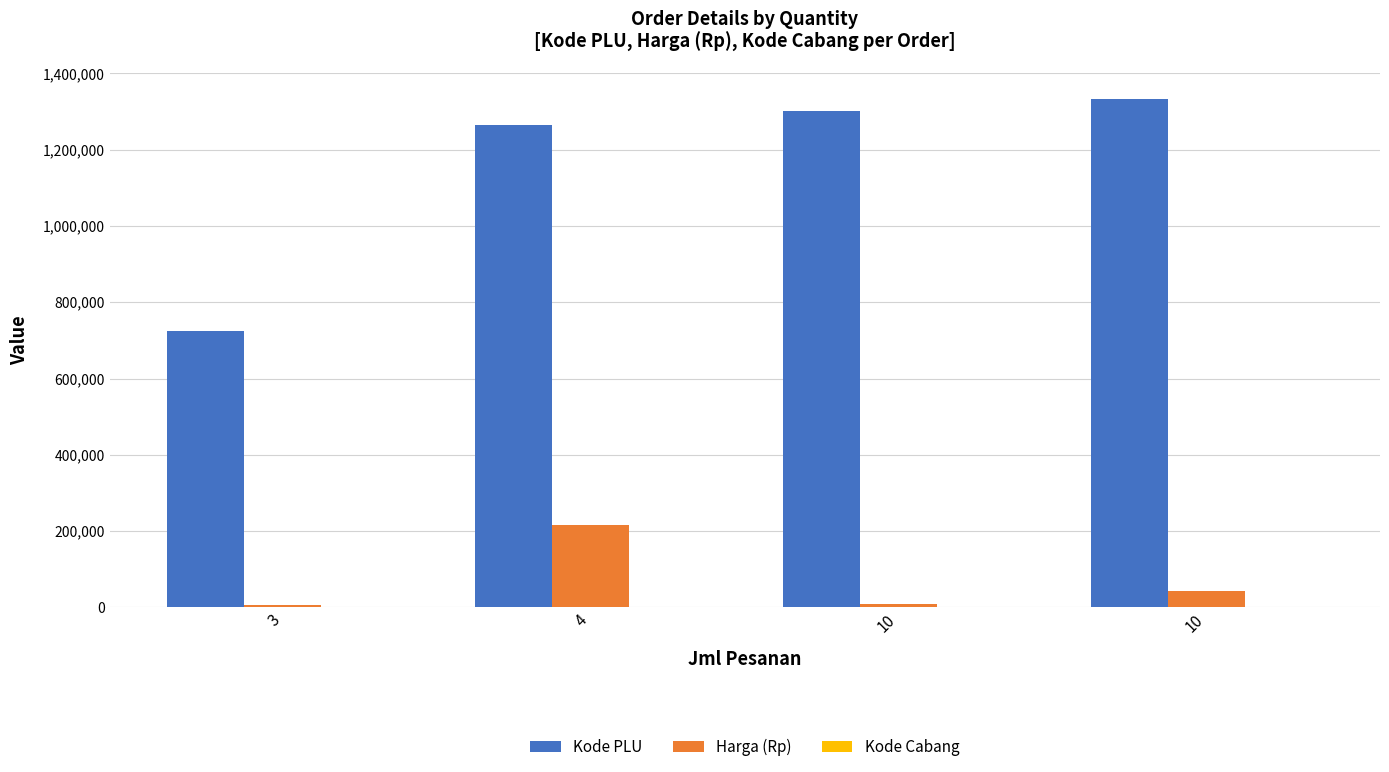

Are the bars horizontal?

No